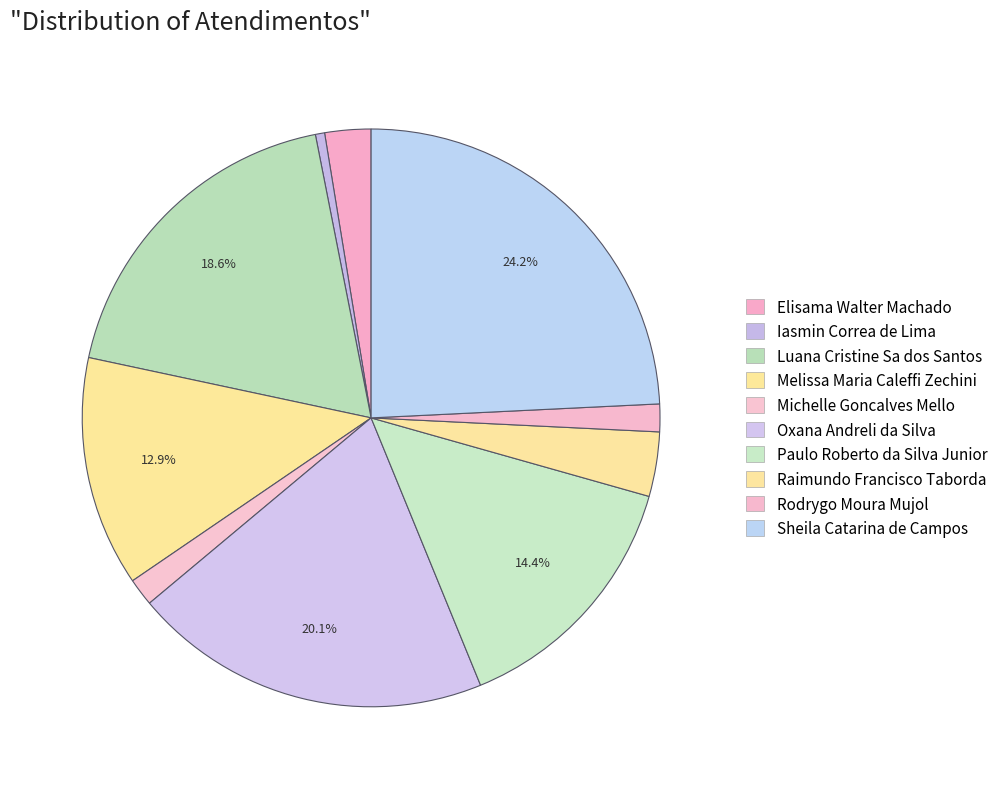

To the nearest percent, what portion does Raimundo Francisco Taborda represent?

4%